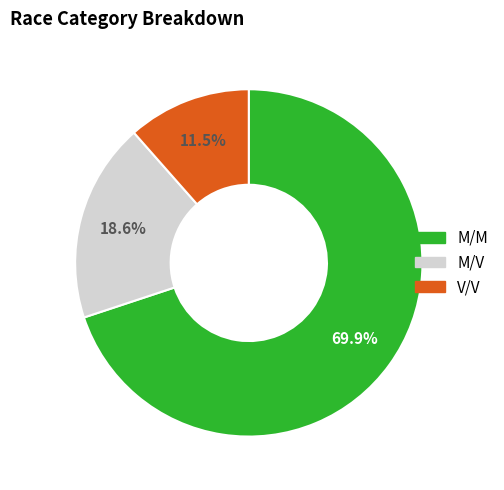

What percentage is the M/M slice, to the nearest percent?

70%